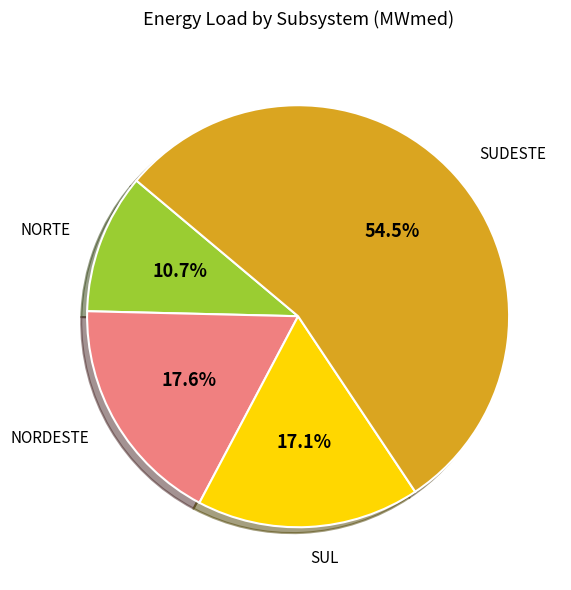

Is there any slice that represents more than half of the pie?

Yes